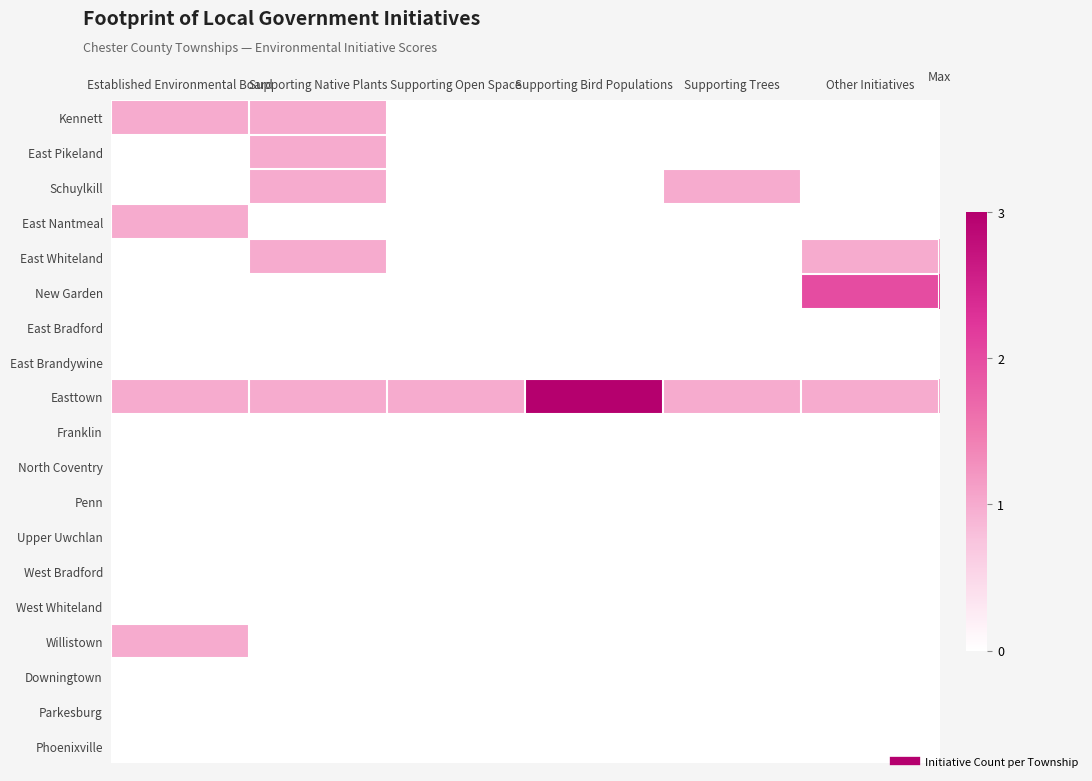

At which category does the chart reach its peak across all series?

Supporting Bird Populations